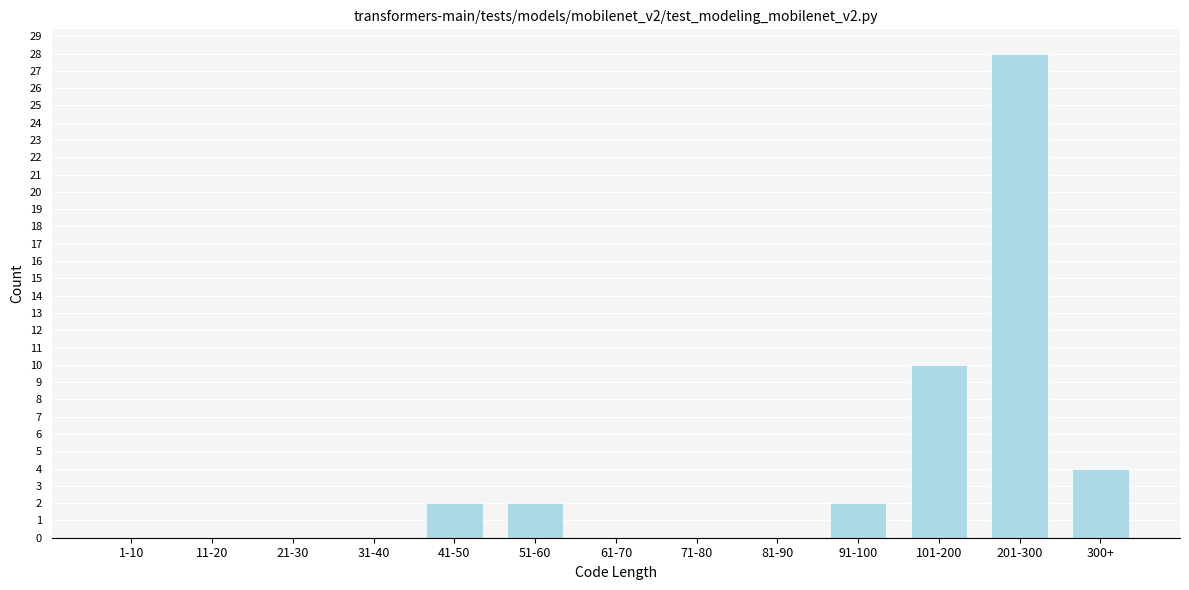

Reading left to right, list all the values displayed in this chart.

1-10=0	11-20=0	21-30=0	31-40=0	41-50=2	51-60=2	61-70=0	71-80=0	81-90=0	91-100=2	101-200=10	201-300=28	300+=4